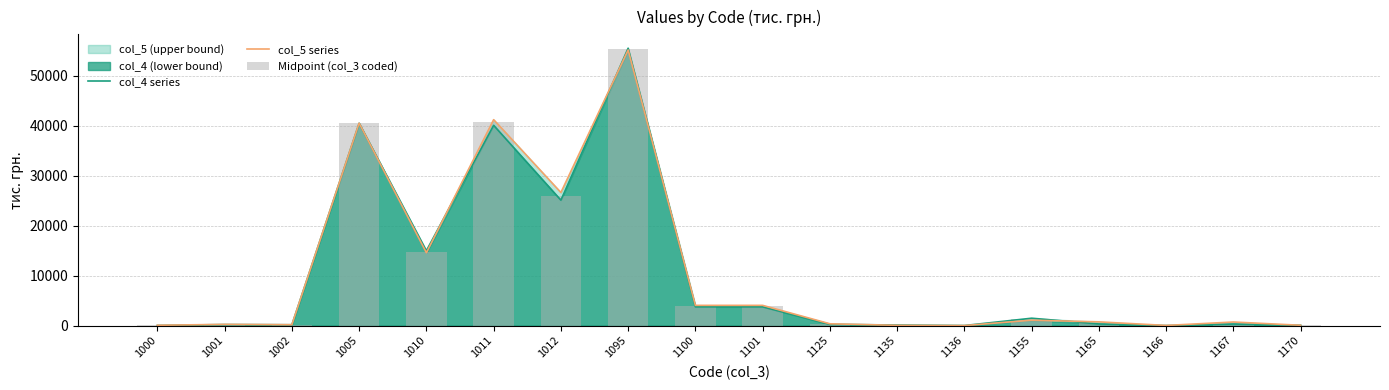

At which category is the sum across all series the highest?

1095